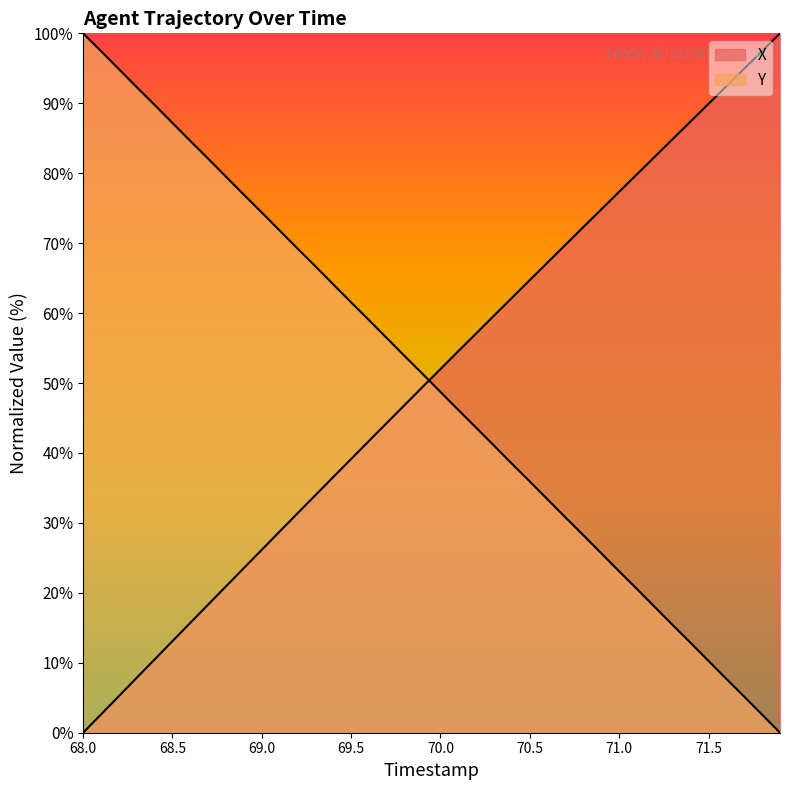

At how many categories does at least one series exceed 73?

22